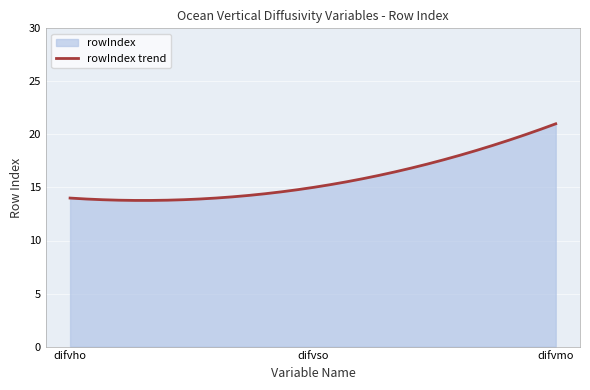

Where is the data nearest to the value 17?

difvso